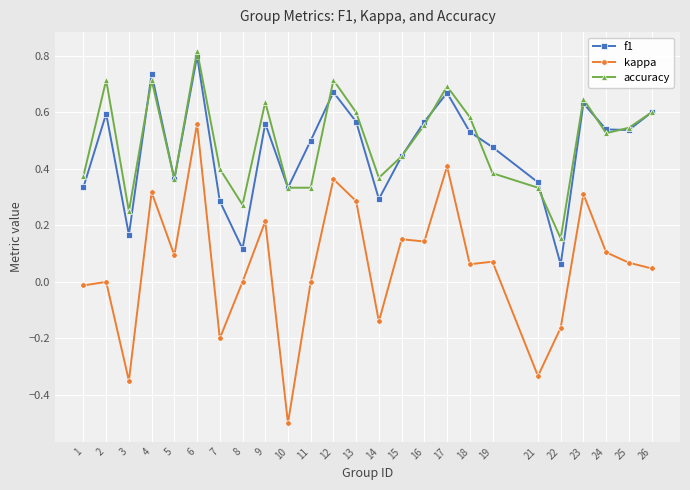

How many lines are shown in the chart?

3